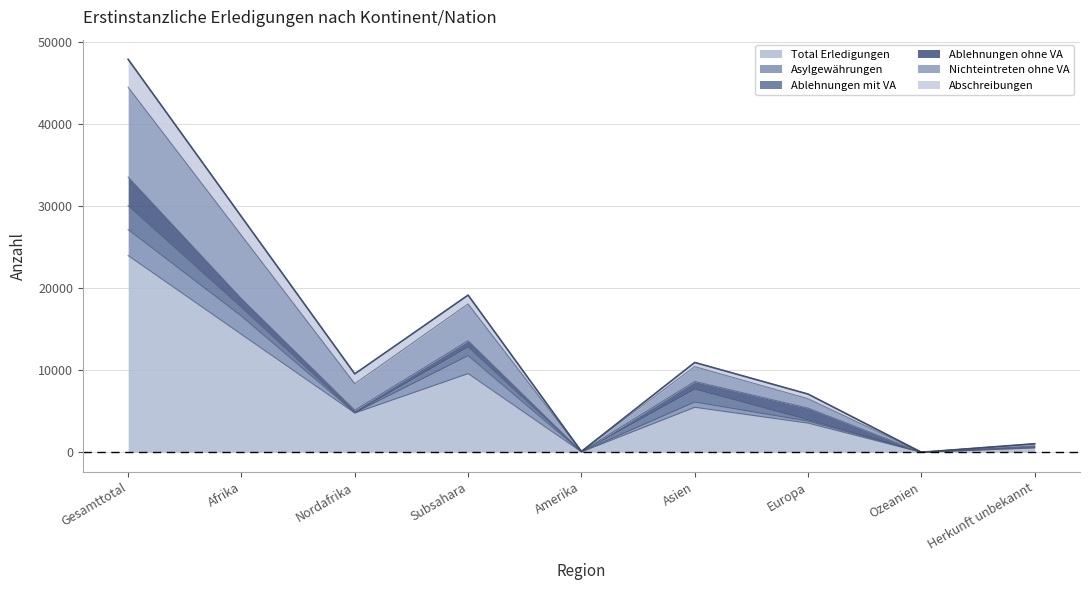

Where is Total Erledigungen nearest to the value 11984?

Afrika